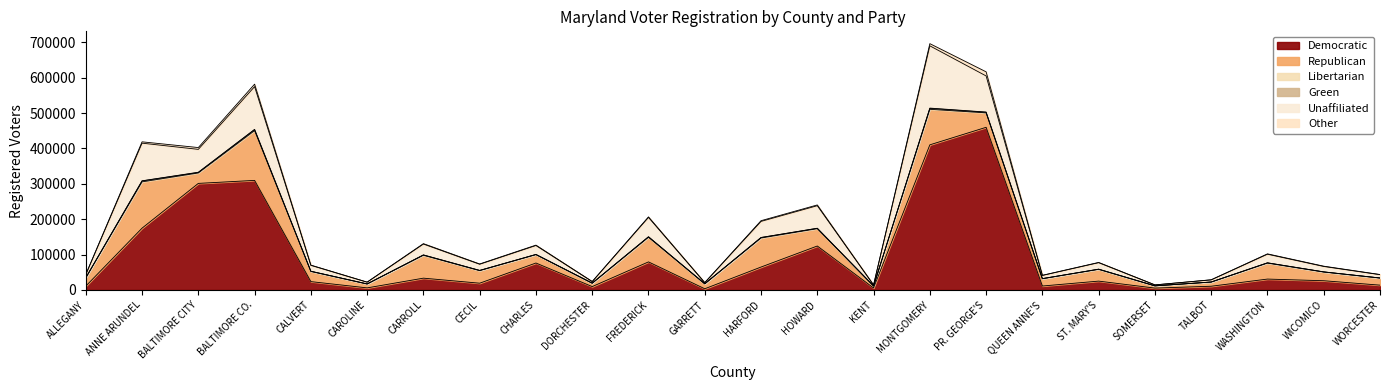

What is the difference between the DEM values at HOWARD and ALLEGANY?

113381